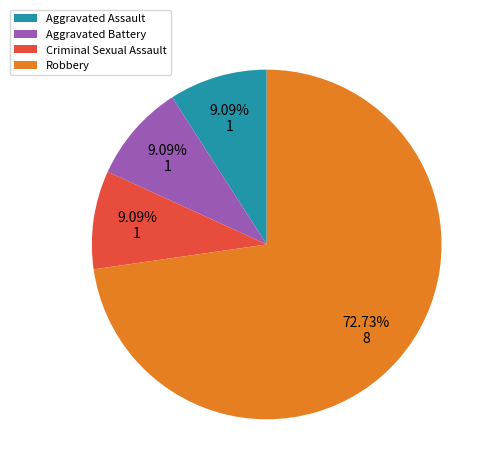

Is it true that Robbery is 73% of the pie?

True